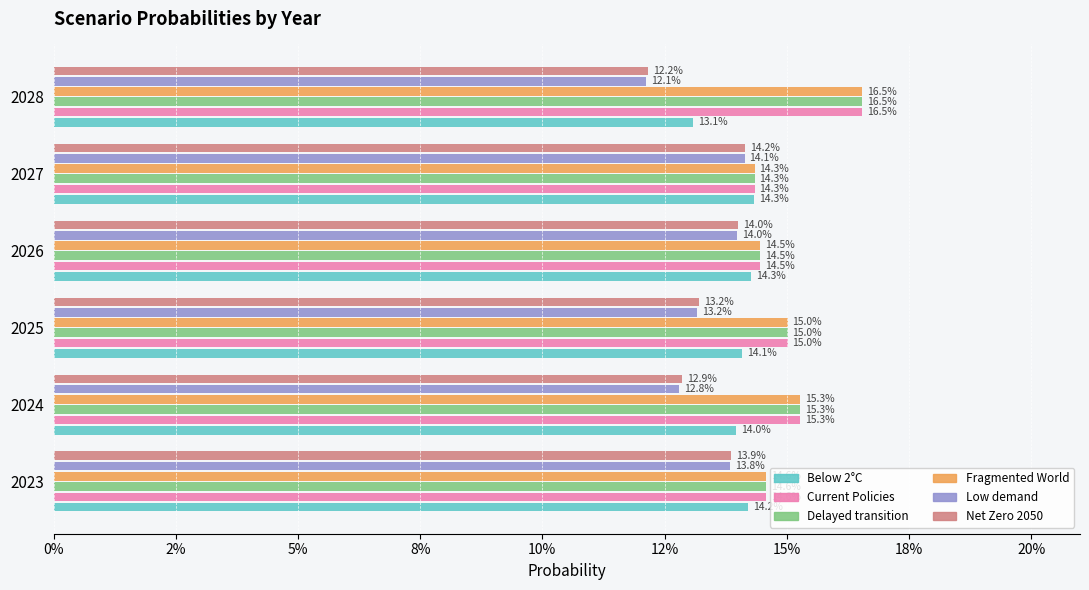

List the series in order of their peak value, highest first.

Fragmented World, Current Policies, Delayed transition, Below 2°C, Net Zero 2050, Low demand